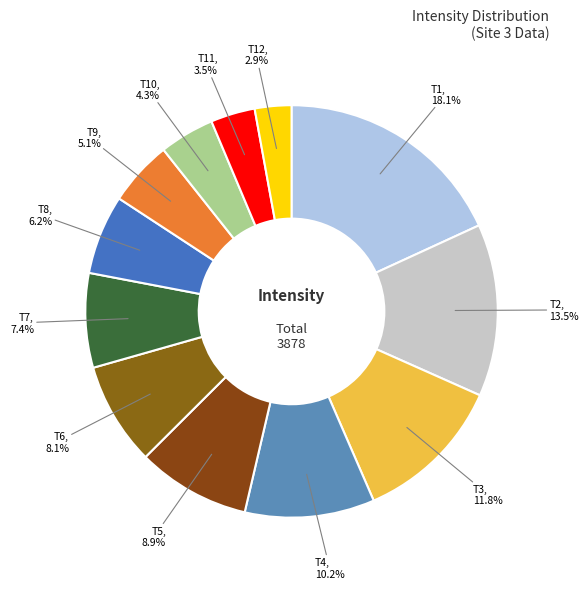

How many segments does this pie chart have?

12